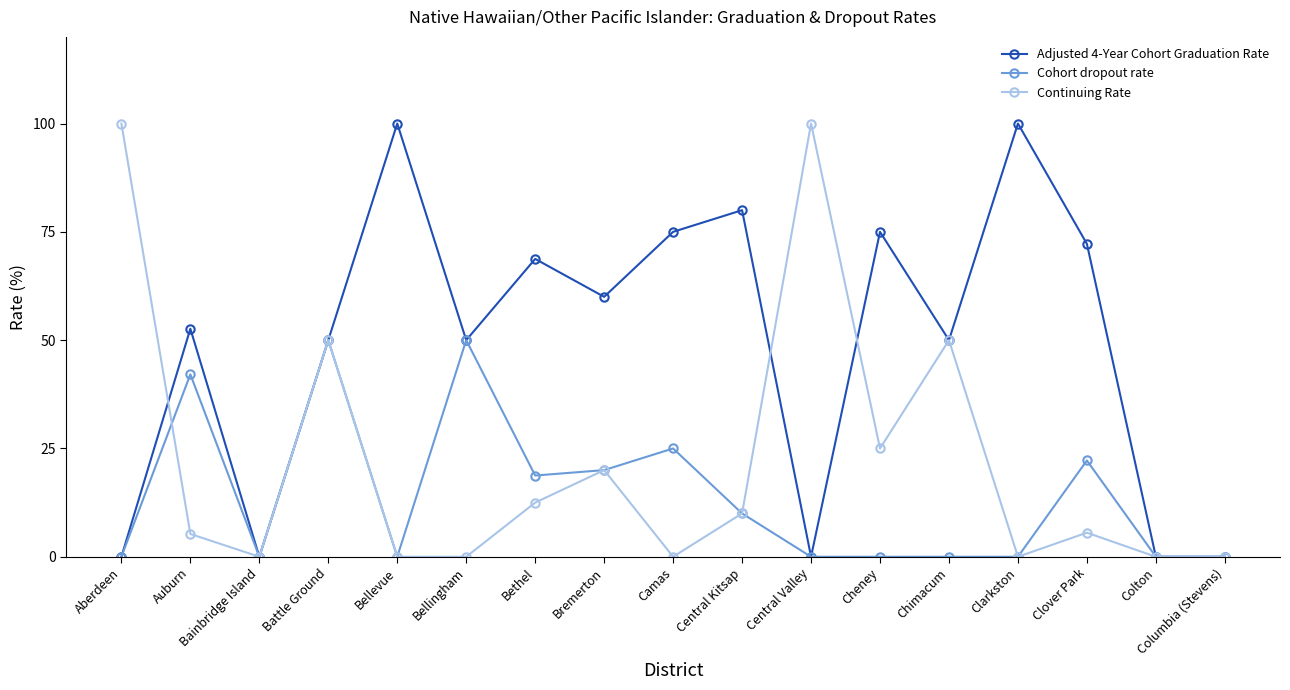

Which series changed the most between Bremerton and Central Kitsap?

Adjusted 4-Year Cohort Graduation Rate